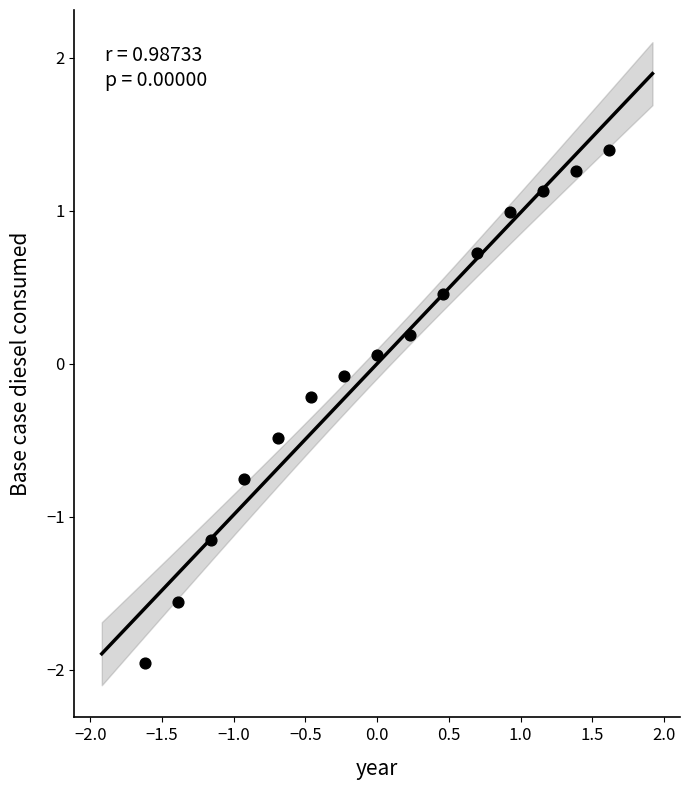

What is the range of Y values (max minus min)?

3.4